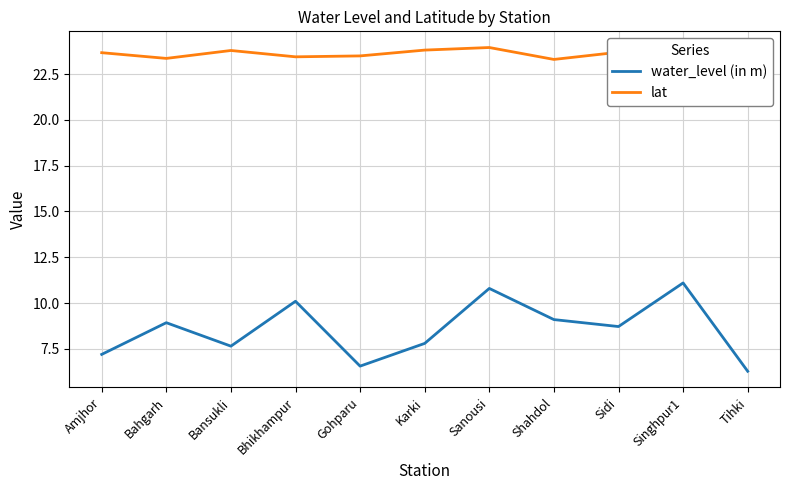

At which category is the sum across all series the highest?

Sanousi